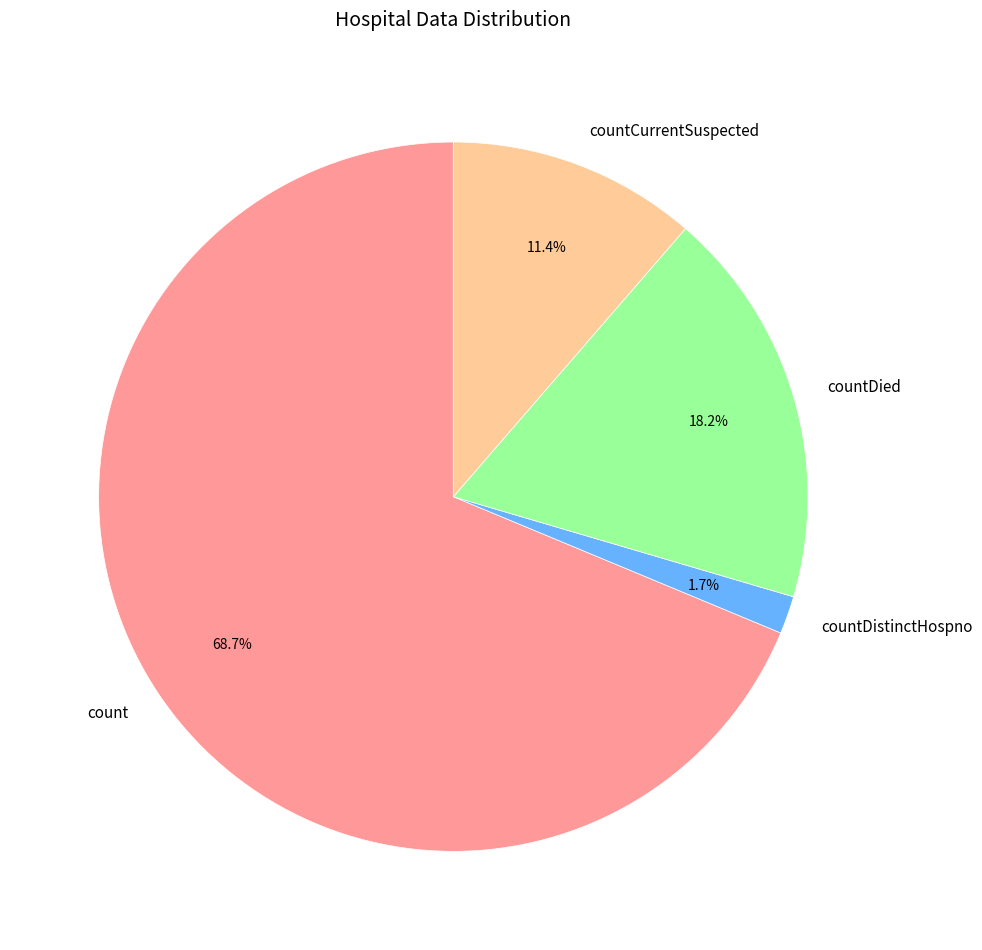

Which has a higher value, count or countCurrentSuspected?

count